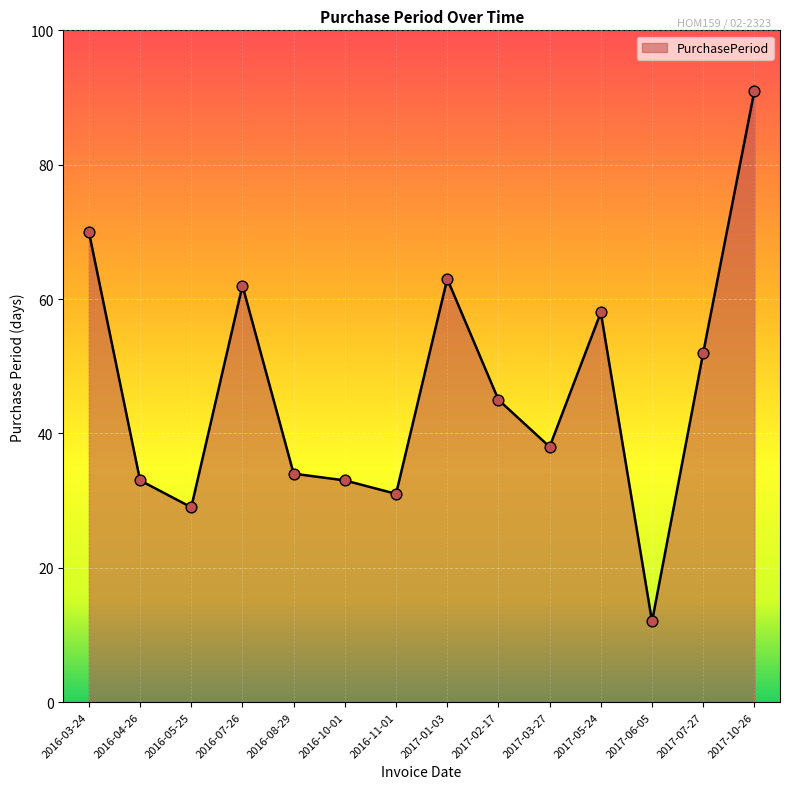

Approximately how many times larger is the value at 2016-04-26 compared to 2016-07-26?

0.5